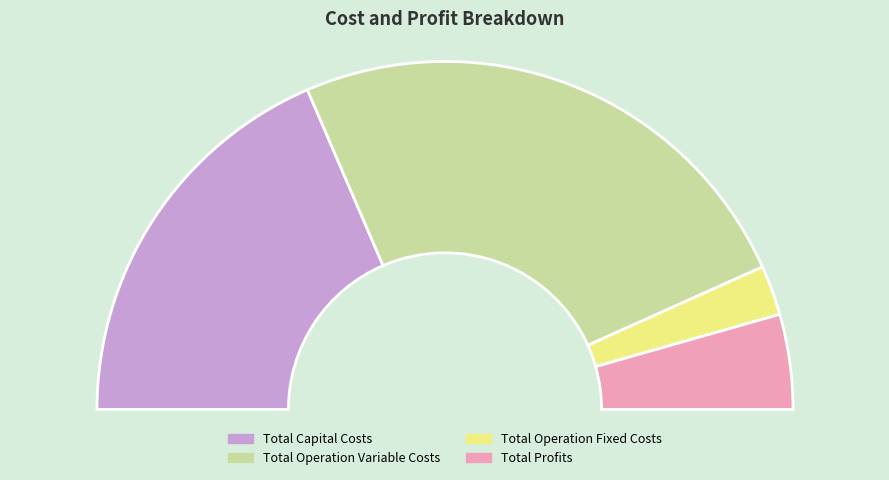

What is the total percentage of Total Capital Costs and Total Operation Variable Costs?

86.6%